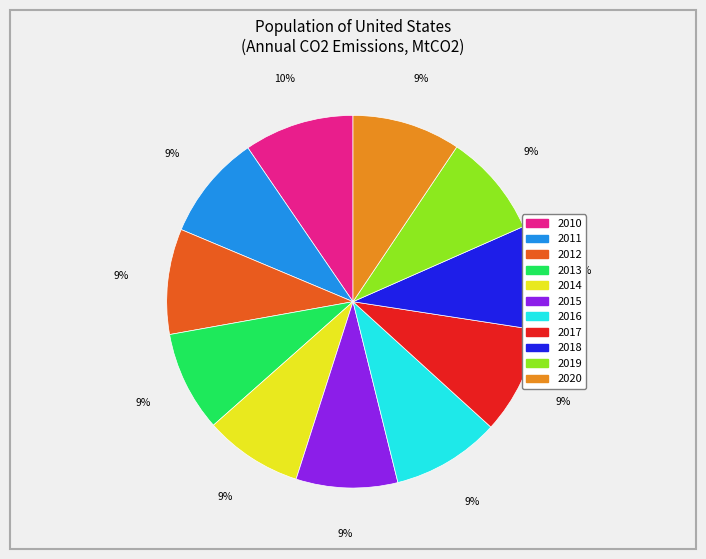

To the nearest percent, what is the difference between the largest and smallest slice percentages?

1%